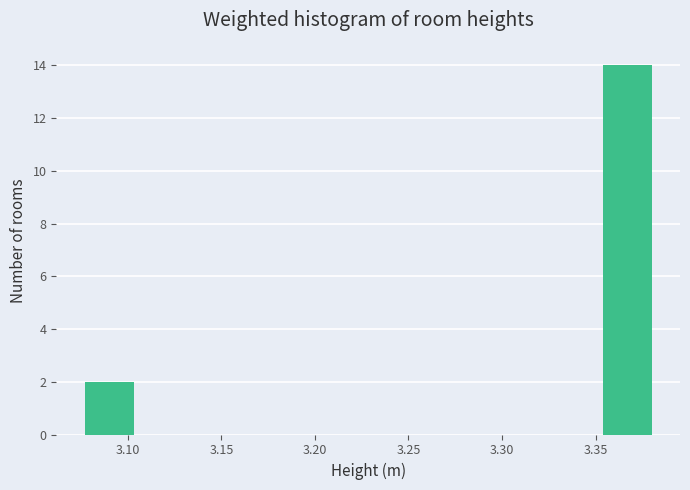

Reading left to right, list every bar in this chart as the range it spans on the x-axis followed by its height. Neither the bar edges nor the heights are printed on the chart, so give them approximately, as read against the axes.

3.075 to 3.110: 2
3.110 to 3.140: 0
3.140 to 3.170: 0
3.170 to 3.200: 0
3.200 to 3.230: 0
3.230 to 3.260: 0
3.260 to 3.290: 0
3.290 to 3.325: 0
3.325 to 3.355: 0
3.355 to 3.385: 14